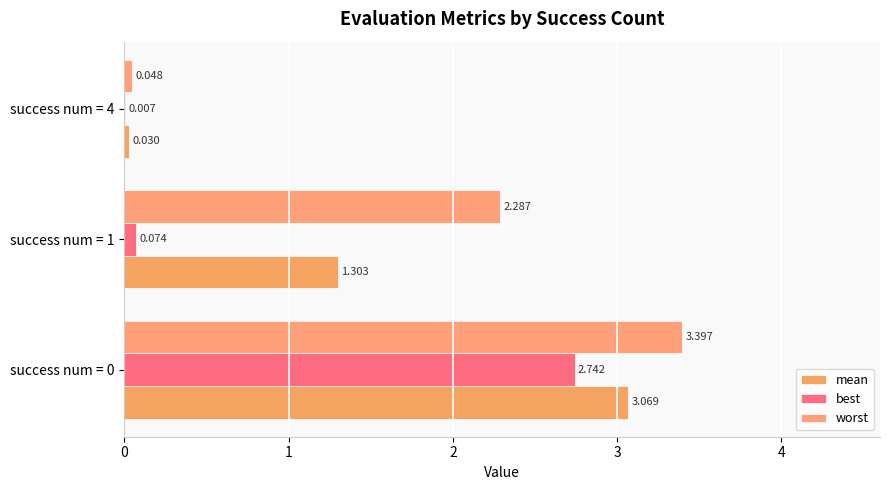

What is the difference between the maximum and minimum values in the mean series?

3.0